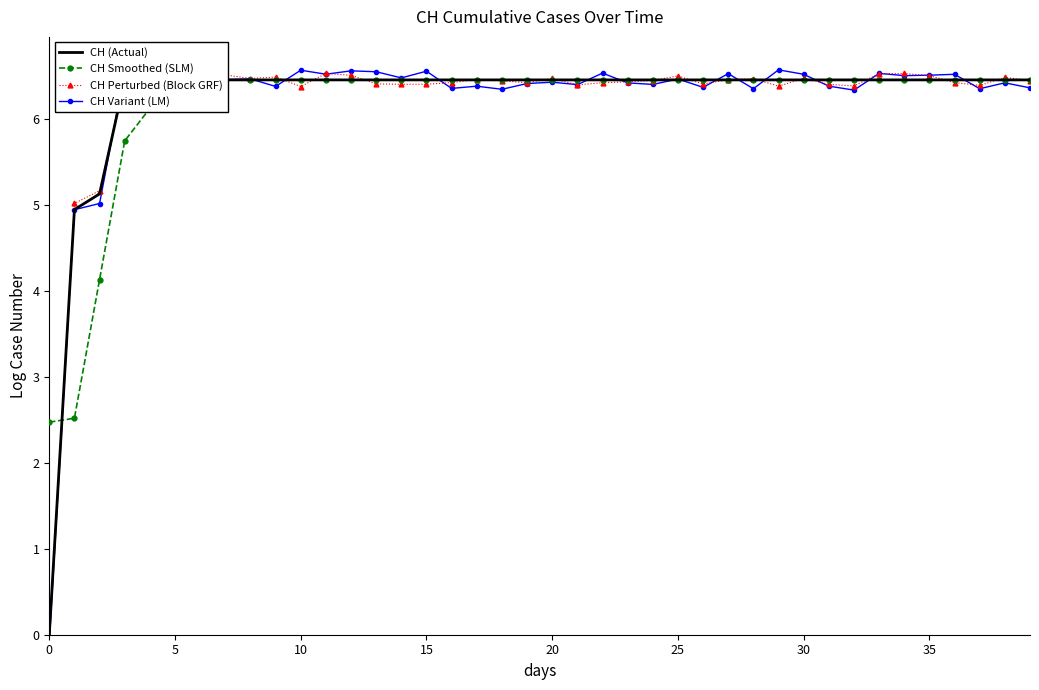

How many times do CH Perturbed (Block GRF) and CH Variant (LM) cross each other?

18